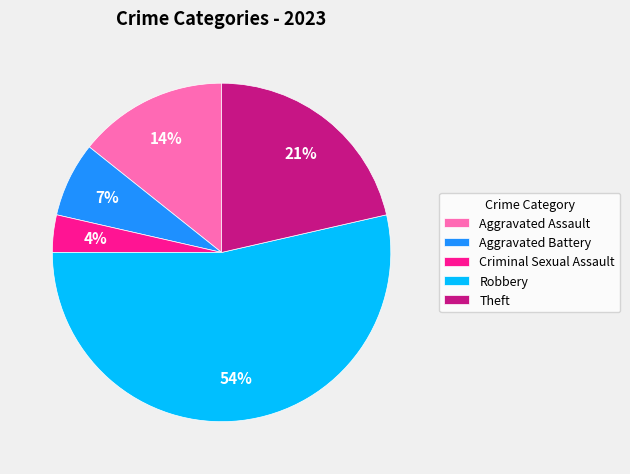

Is Robbery the majority of the pie?

Yes